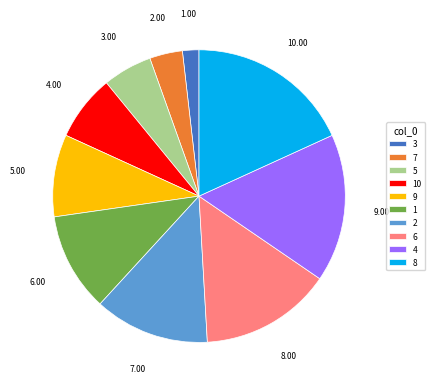

Which slice is the largest?

8